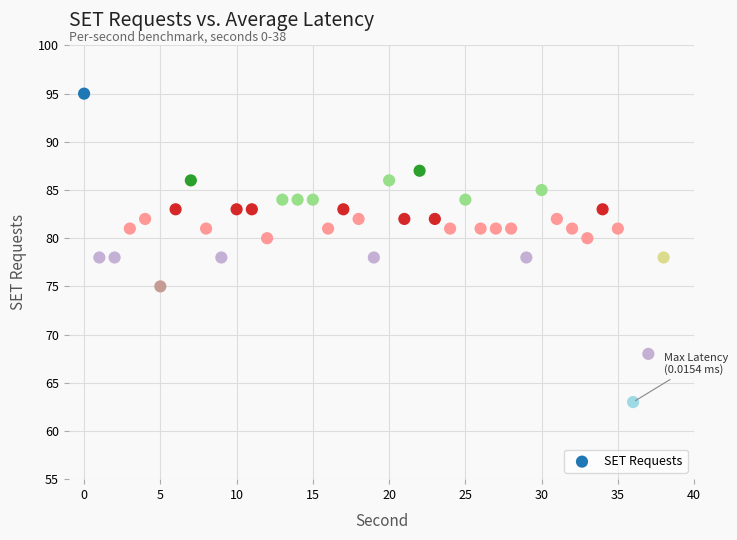

How many data points are displayed?

39